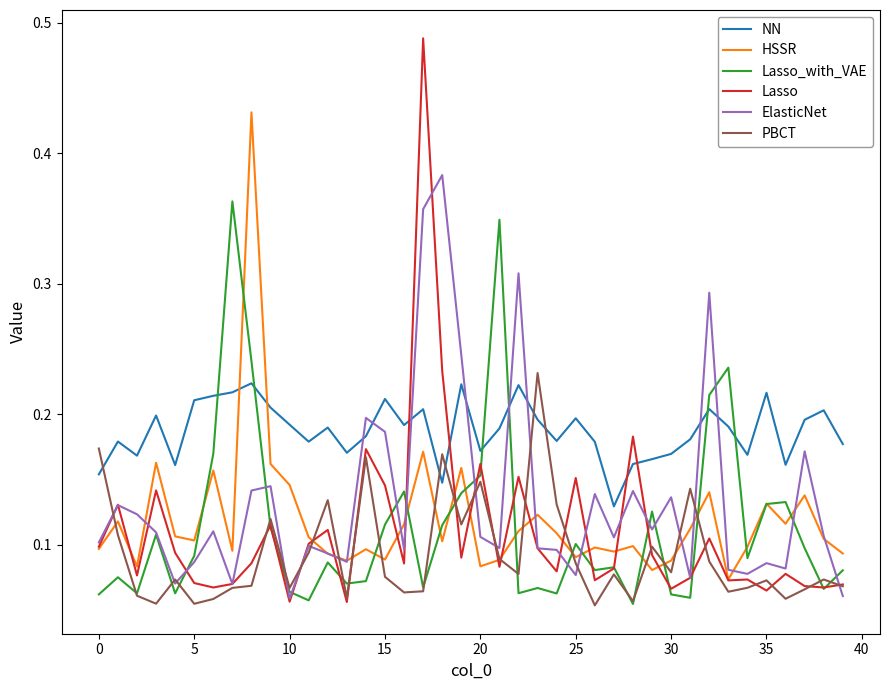

Reading left to right, transcribe all the data shown in this chart.

NN: 0.2	0.2	0.2	0.2	0.2	0.2	0.2	0.2	0.2	0.2	0.2	0.2	0.2	0.2	0.2	0.2	0.2	0.2	0.1	0.2	0.2	0.2	0.2	0.2	0.2	0.2	0.2	0.1	0.2	0.2	0.2	0.2	0.2	0.2	0.2	0.2	0.2	0.2	0.2	0.2
HSSR: 0.1	0.1	0.1	0.2	0.1	0.1	0.2	0.1	0.4	0.2	0.1	0.1	0.1	0.1	0.1	0.1	0.1	0.2	0.1	0.2	0.1	0.1	0.1	0.1	0.1	0.1	0.1	0.1	0.1	0.1	0.1	0.1	0.1	0.1	0.1	0.1	0.1	0.1	0.1	0.1
Lasso_with_VAE: 0.1	0.1	0.1	0.1	0.1	0.1	0.2	0.4	0.2	0.1	0.1	0.1	0.1	0.1	0.1	0.1	0.1	0.1	0.1	0.1	0.2	0.3	0.1	0.1	0.1	0.1	0.1	0.1	0.1	0.1	0.1	0.1	0.2	0.2	0.1	0.1	0.1	0.1	0.1	0.1
Lasso: 0.1	0.1	0.1	0.1	0.1	0.1	0.1	0.1	0.1	0.1	0.1	0.1	0.1	0.1	0.2	0.1	0.1	0.5	0.2	0.1	0.2	0.1	0.2	0.1	0.1	0.2	0.1	0.1	0.2	0.1	0.1	0.1	0.1	0.1	0.1	0.1	0.1	0.1	0.1	0.1
ElasticNet: 0.1	0.1	0.1	0.1	0.1	0.1	0.1	0.1	0.1	0.1	0.1	0.1	0.1	0.1	0.2	0.2	0.1	0.4	0.4	0.2	0.1	0.1	0.3	0.1	0.1	0.1	0.1	0.1	0.1	0.1	0.1	0.1	0.3	0.1	0.1	0.1	0.1	0.2	0.1	0.1
PBCT: 0.2	0.1	0.1	0.1	0.1	0.1	0.1	0.1	0.1	0.1	0.1	0.1	0.1	0.1	0.2	0.1	0.1	0.1	0.2	0.1	0.1	0.1	0.1	0.2	0.1	0.1	0.1	0.1	0.1	0.1	0.1	0.1	0.1	0.1	0.1	0.1	0.1	0.1	0.1	0.1